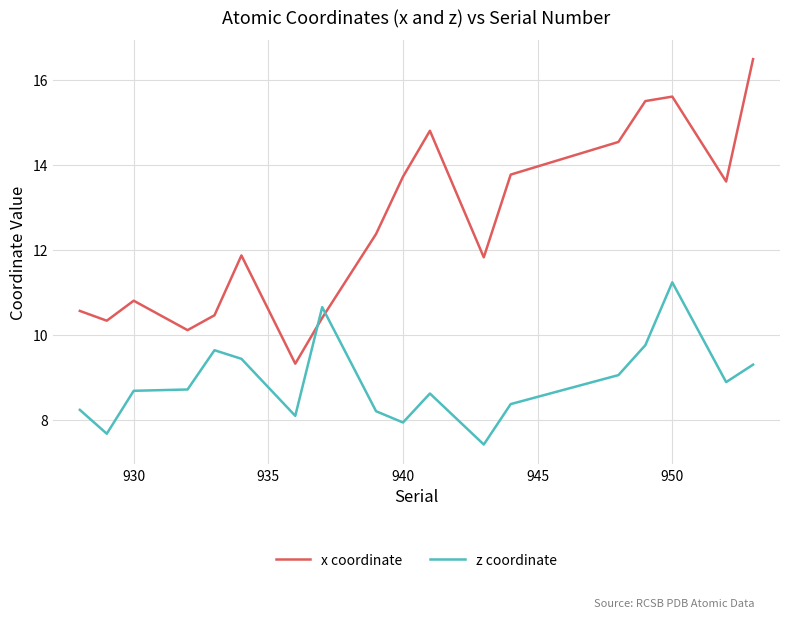

What is the greatest value displayed?

16.5